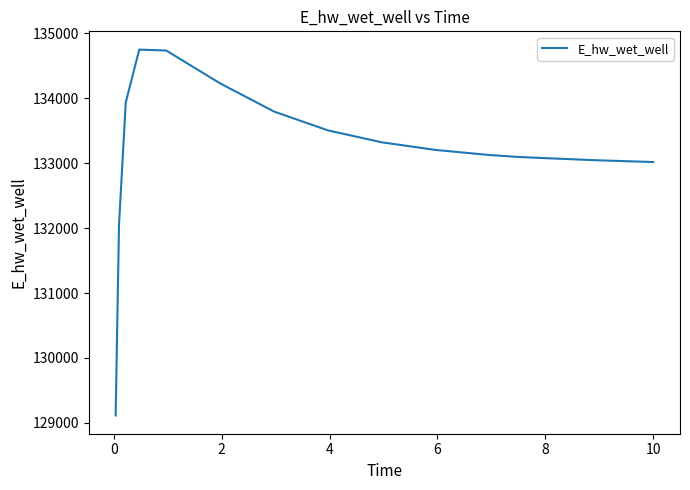

Count the number of values greater than 133203.

8